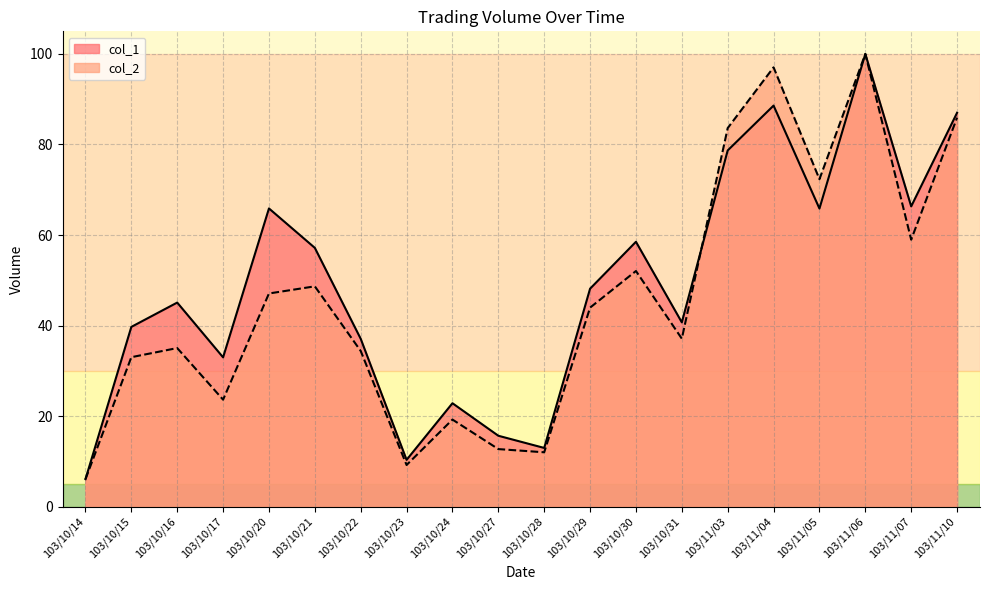

What is the sum of all col_2 values?

912.0